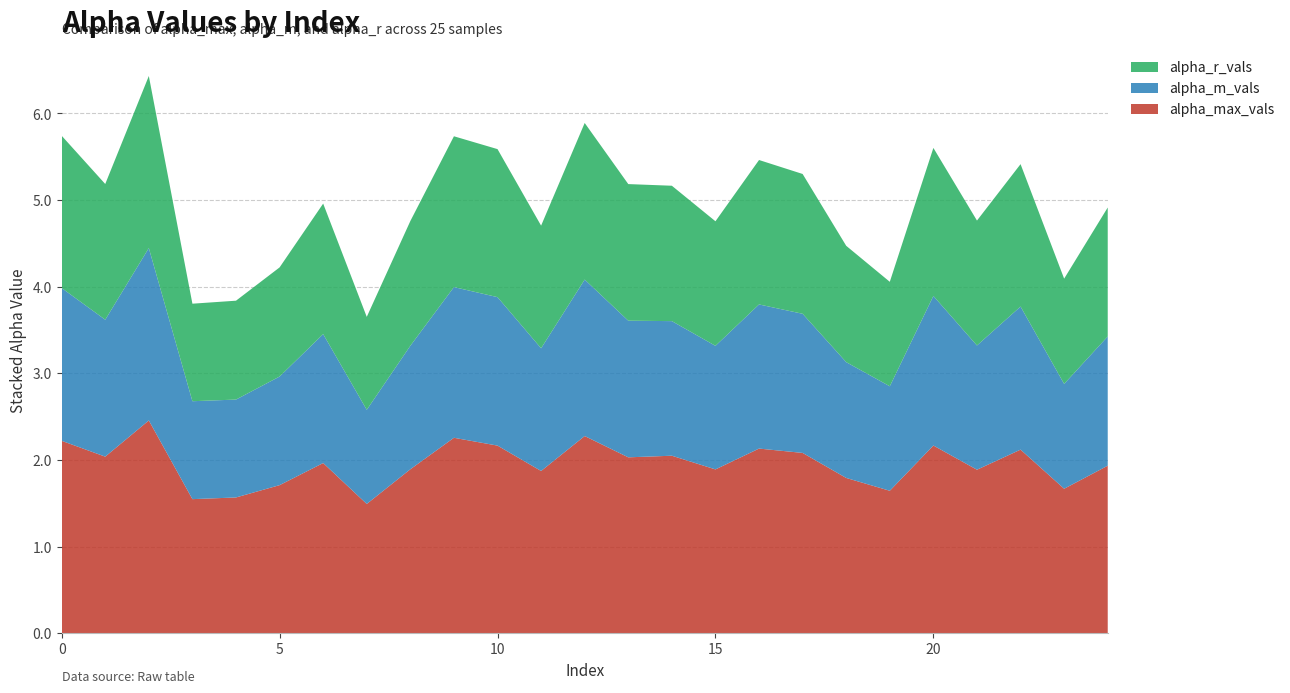

Reading left to right, what are all the values shown in this chart?

alpha_max_vals: 0=2.2	1=2.0	2=2.5	3=1.5	4=1.6	5=1.7	6=2.0	7=1.5	8=1.9	9=2.3	10=2.2	11=1.9	12=2.3	13=2.0	14=2.0	15=1.9	16=2.1	17=2.1	18=1.8	19=1.6	20=2.2	21=1.9	22=2.1	23=1.7	24=1.9
alpha_m_vals: 0=1.8	1=1.6	2=2.0	3=1.1	4=1.1	5=1.3	6=1.5	7=1.1	8=1.4	9=1.7	10=1.7	11=1.4	12=1.8	13=1.6	14=1.6	15=1.4	16=1.7	17=1.6	18=1.3	19=1.2	20=1.7	21=1.4	22=1.7	23=1.2	24=1.5
alpha_r_vals: 0=1.8	1=1.6	2=2.0	3=1.1	4=1.1	5=1.3	6=1.5	7=1.1	8=1.4	9=1.7	10=1.7	11=1.4	12=1.8	13=1.6	14=1.6	15=1.4	16=1.7	17=1.6	18=1.3	19=1.2	20=1.7	21=1.4	22=1.6	23=1.2	24=1.5